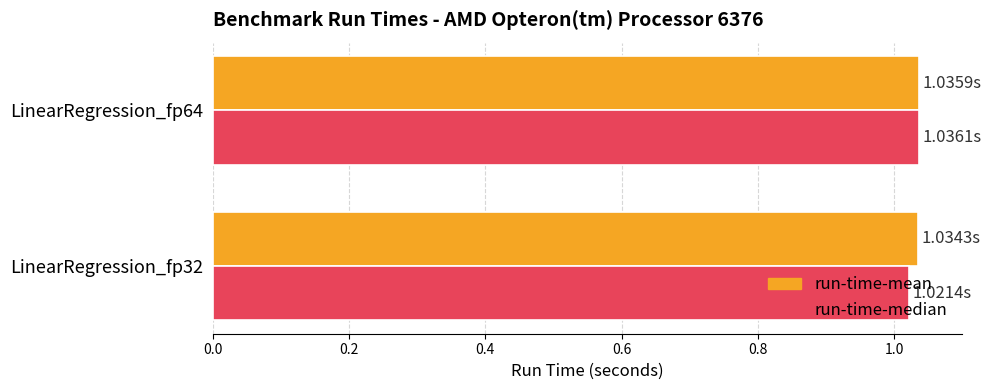

What is the sum of the run-time-mean values at LinearRegression_fp32 and LinearRegression_fp64?

2.1